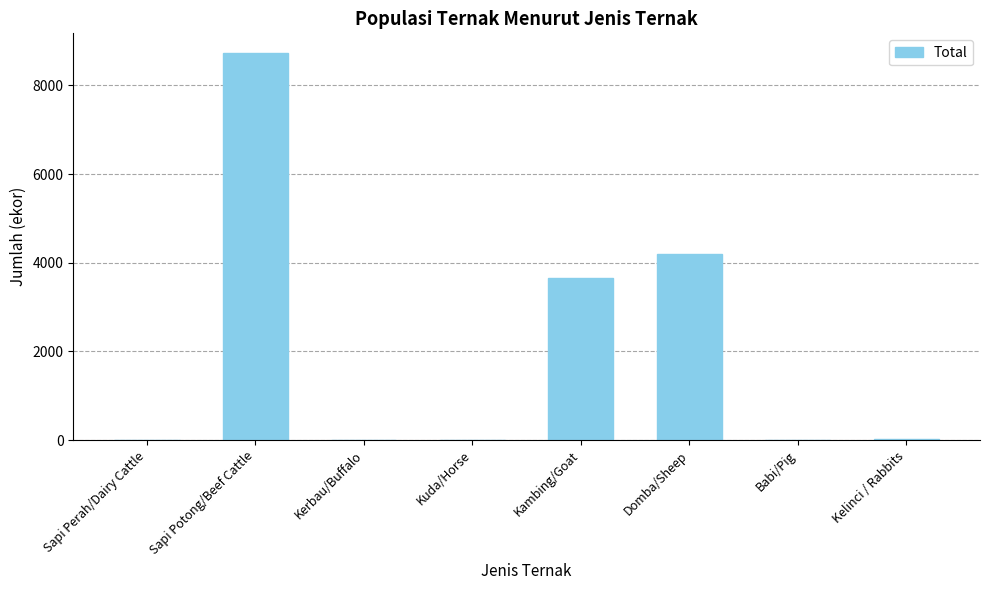

What is the greatest value displayed?

8739